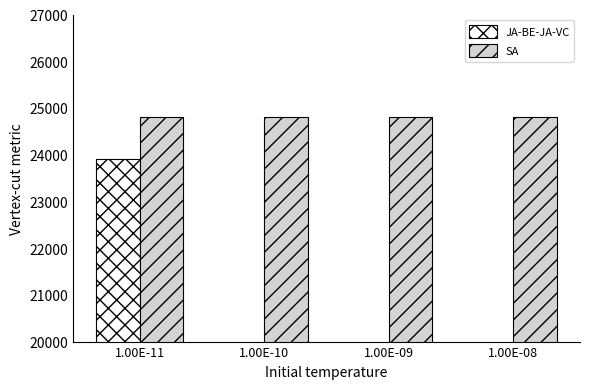

At how many categories does at least one series exceed 2755?

4